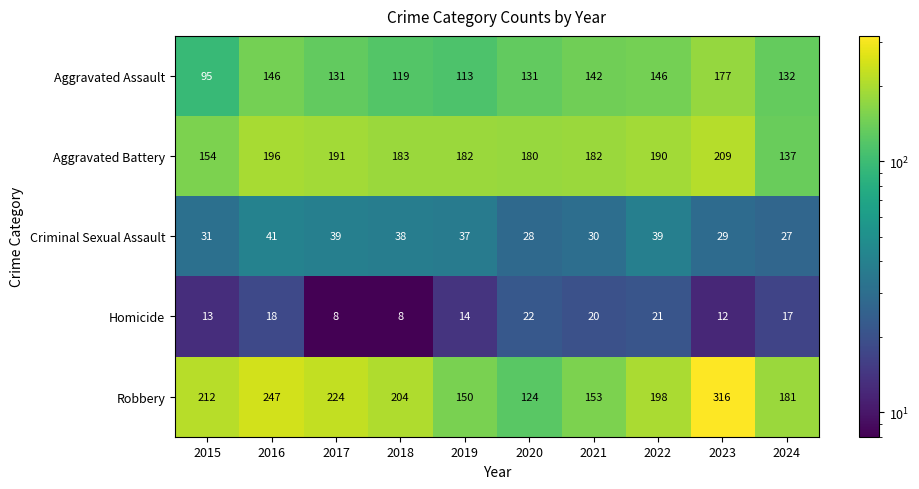

The Homicide series shows 4 at 2022. True or false?

False